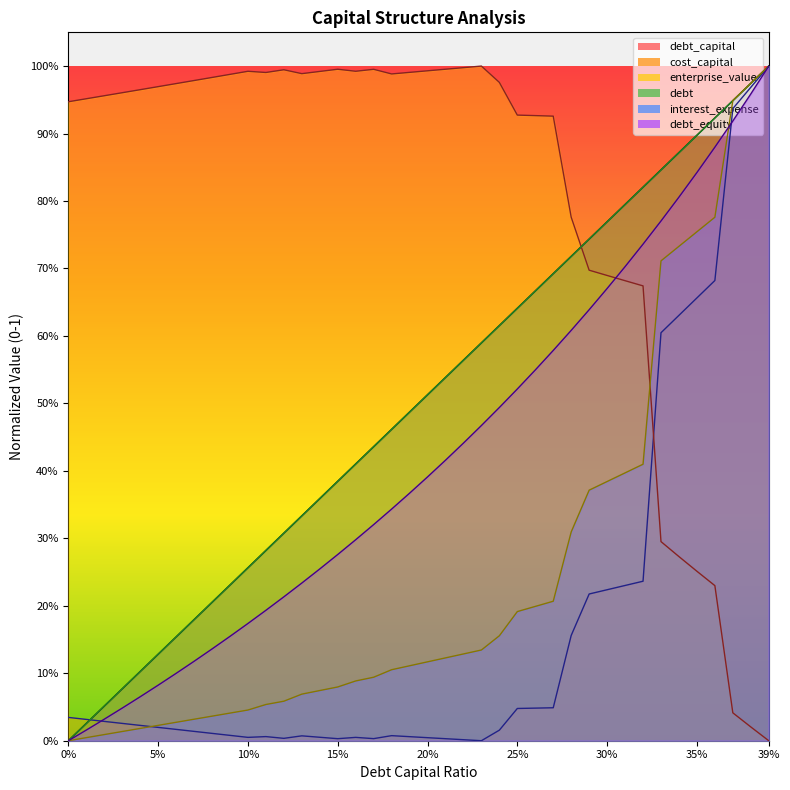

True or false: debt_equity has a value of 0.5 at 0.23.

True